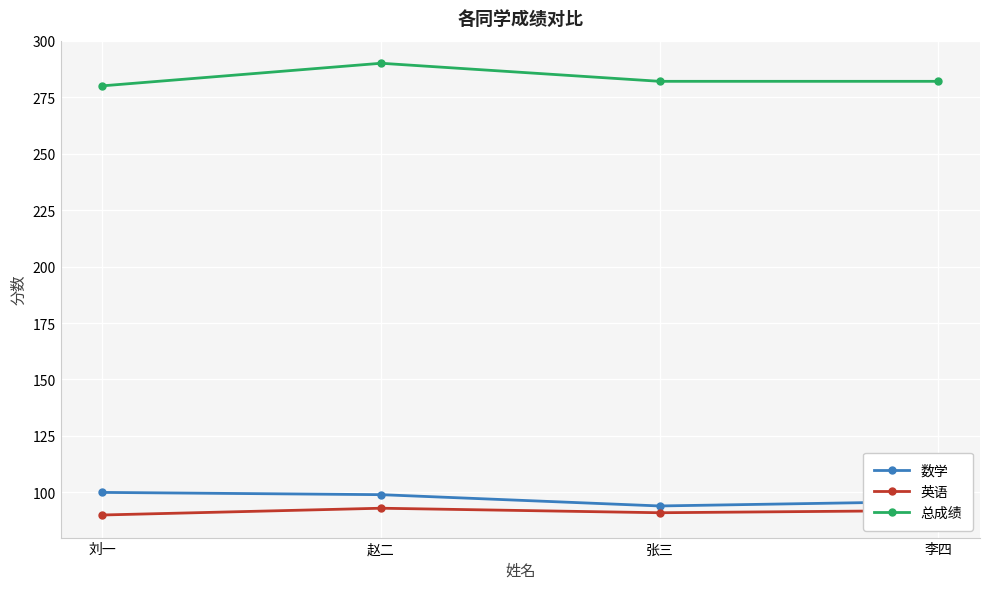

What is the total value across all series at 赵二?

482